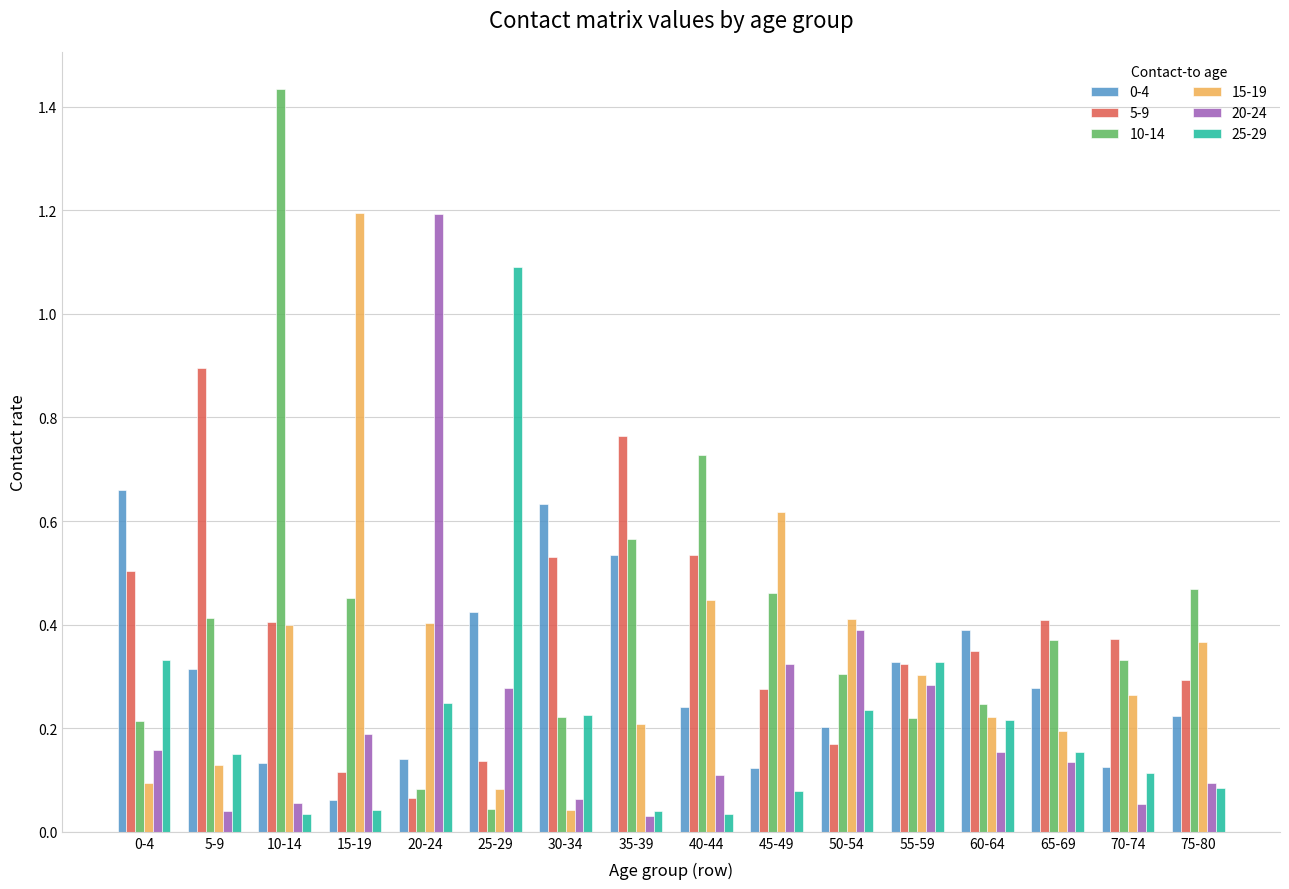

At which category is the sum across all series the highest?

10-14